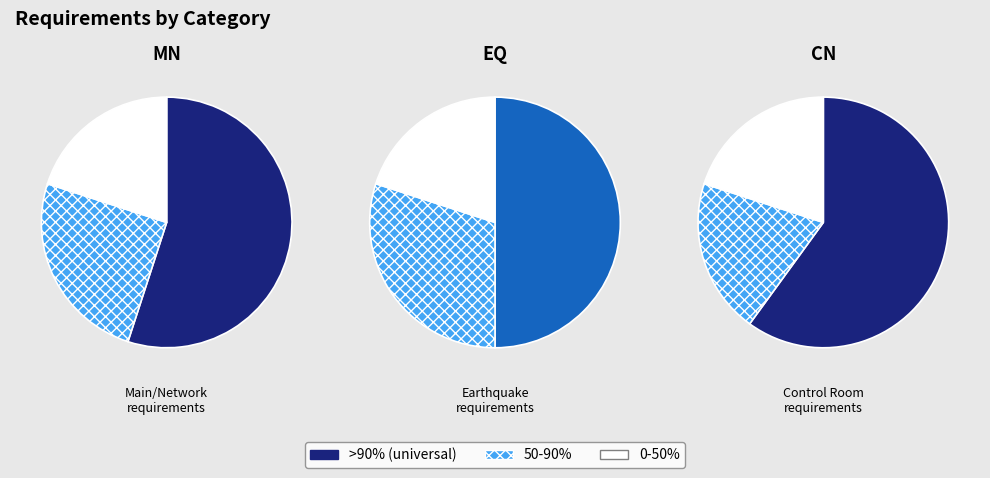

How much of the chart is everything except MN?

63.2%